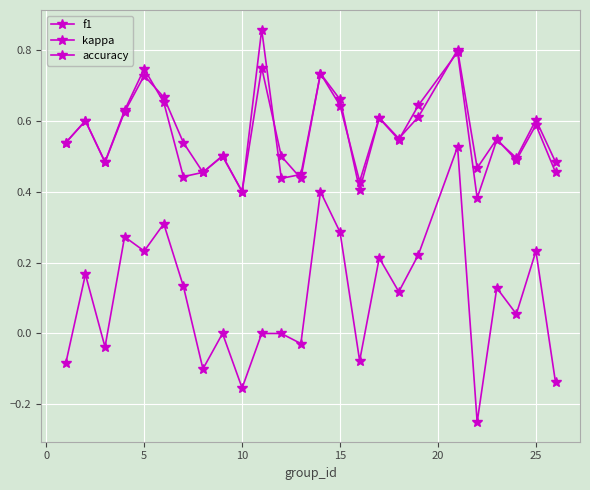

How many data points does each series have?

25